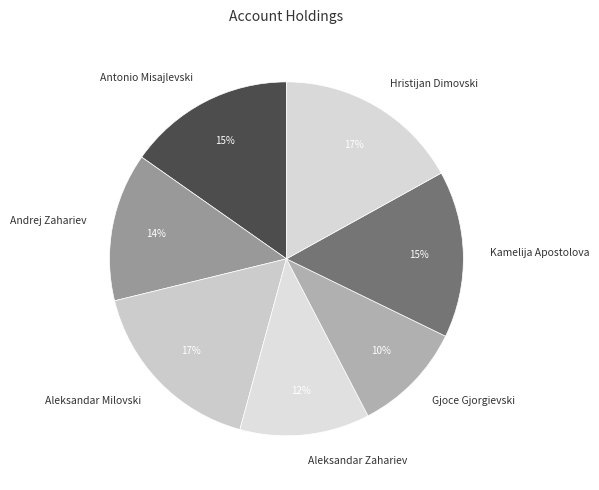

How many segments does this pie chart have?

7